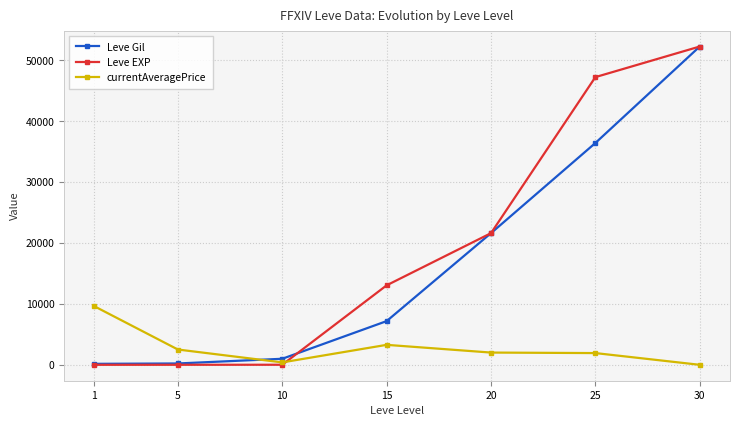

Which category has the highest value in the Leve EXP series?

30